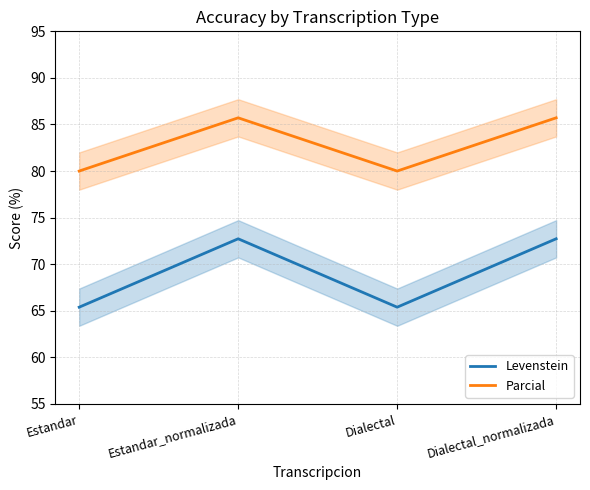

Rank the categories by Parcial value from highest to lowest.

Estandar_normalizada, Dialectal_normalizada, Estandar, Dialectal